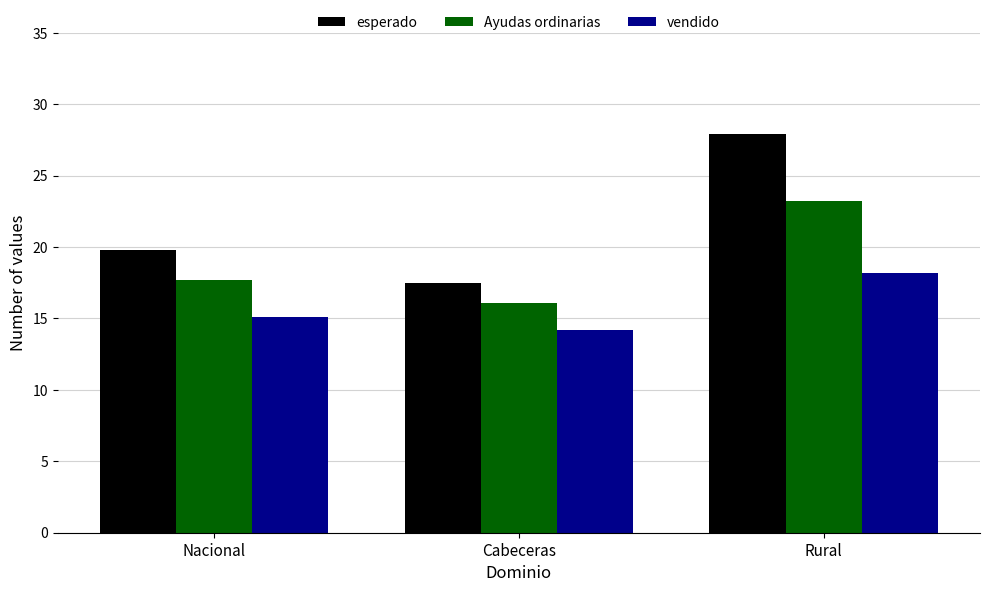

Which series has the widest spread of values?

esperado